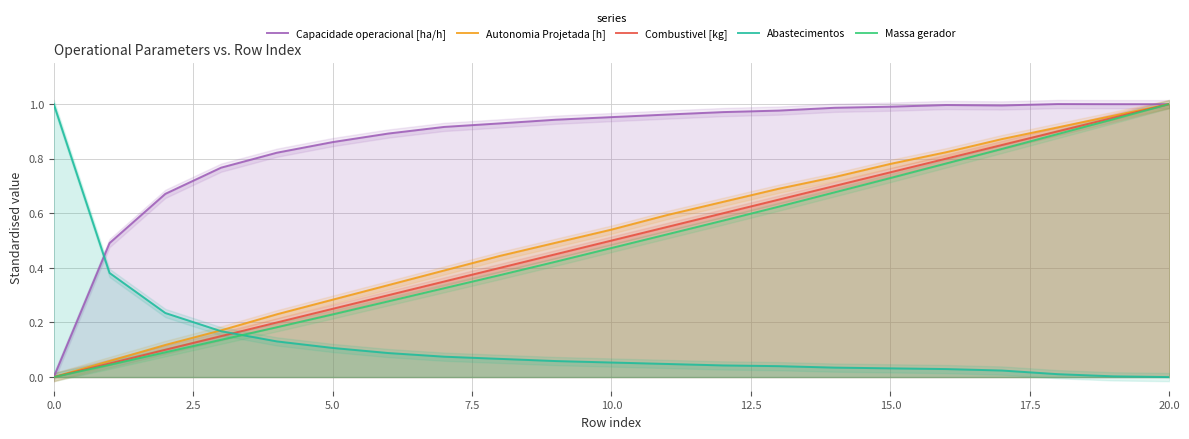

Which series ends up on top after the final intersection of Abastecimentos and Combustivel [kg]?

Combustivel [kg]